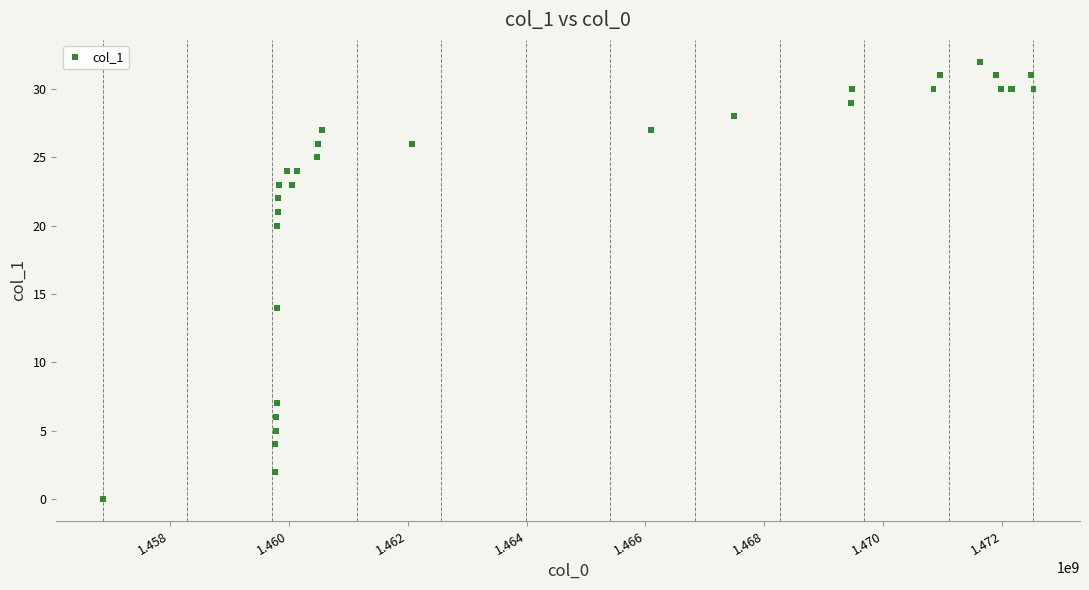

What Y value in the scatter plot is closest to 16?

14